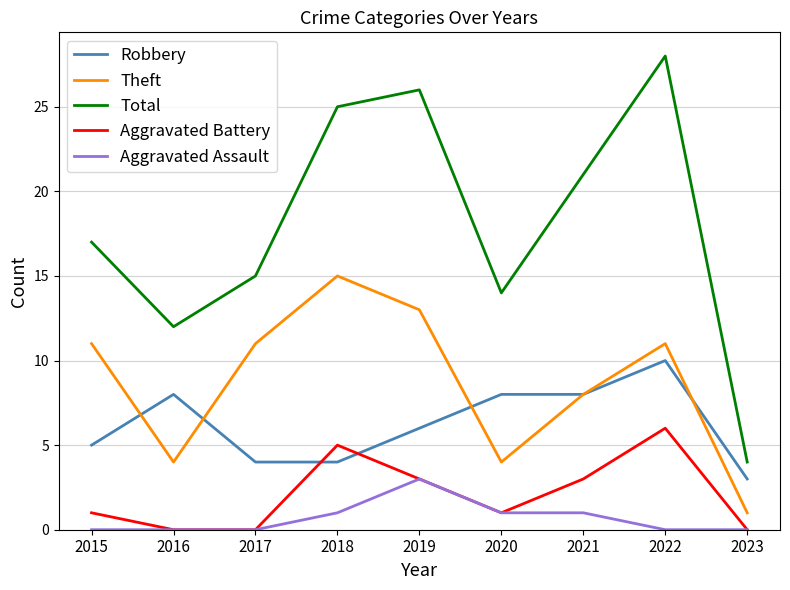

True or false: Aggravated Battery has more than 1 points higher than both neighbors.

True